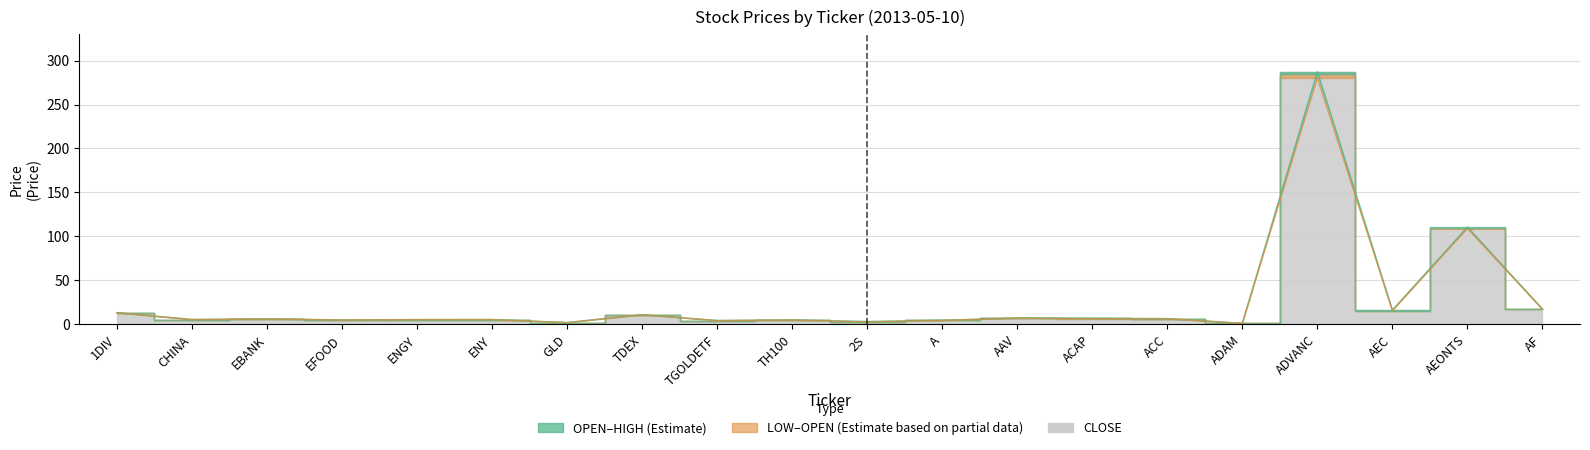

At which category does OPEN reach its first local peak?

EBANK